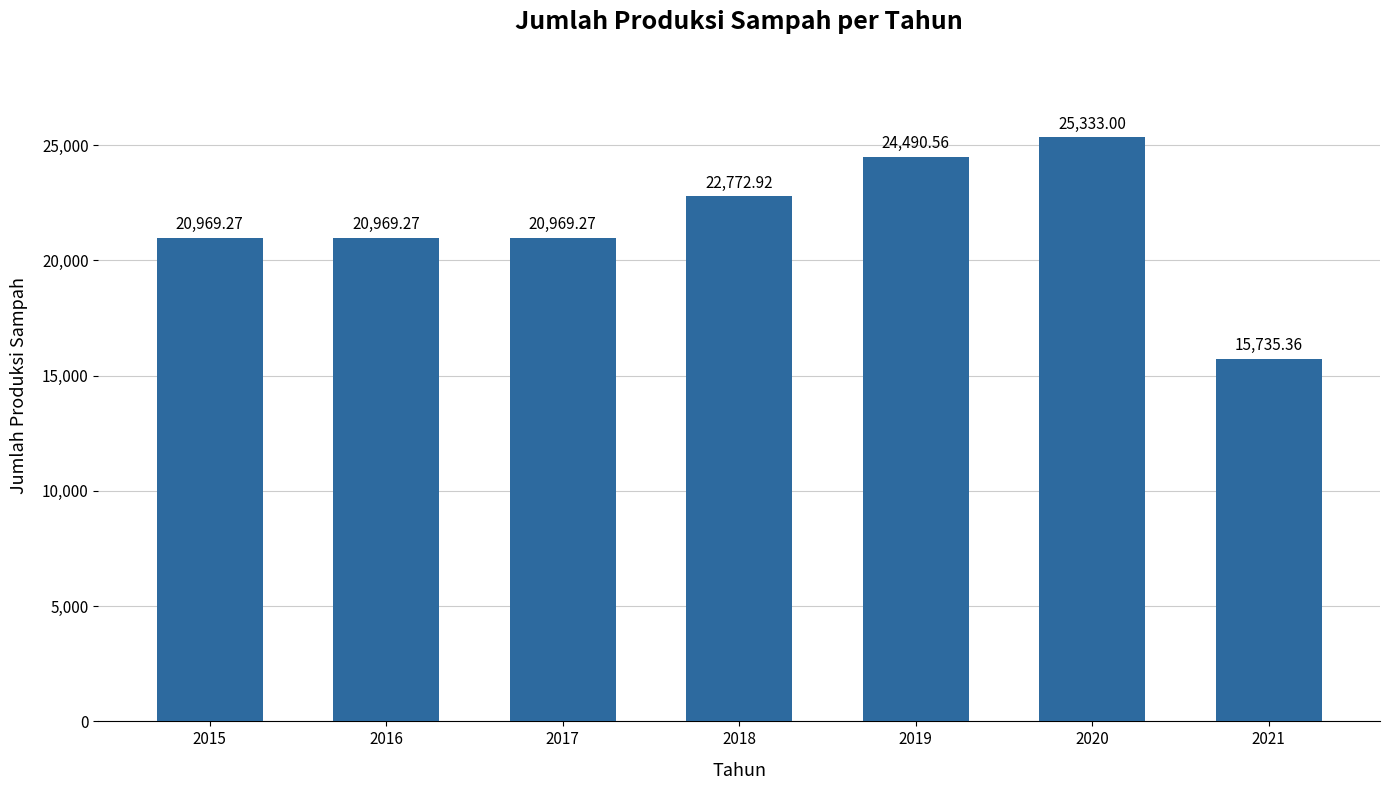

Approximately how many times larger is the value at 2018 compared to 2017?

1.1